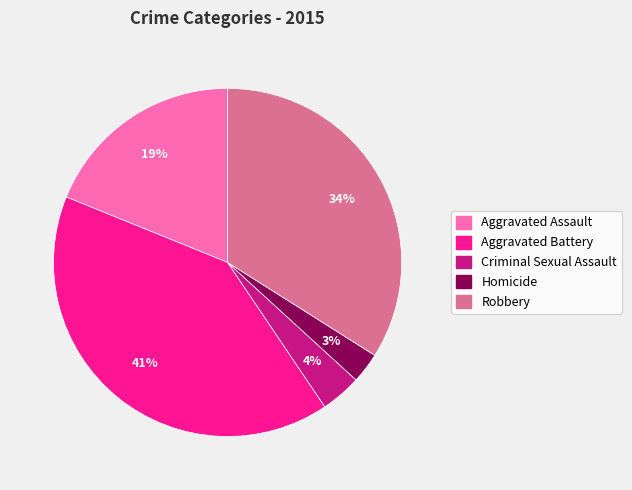

Do Criminal Sexual Assault and Homicide together represent more than half of the pie?

No